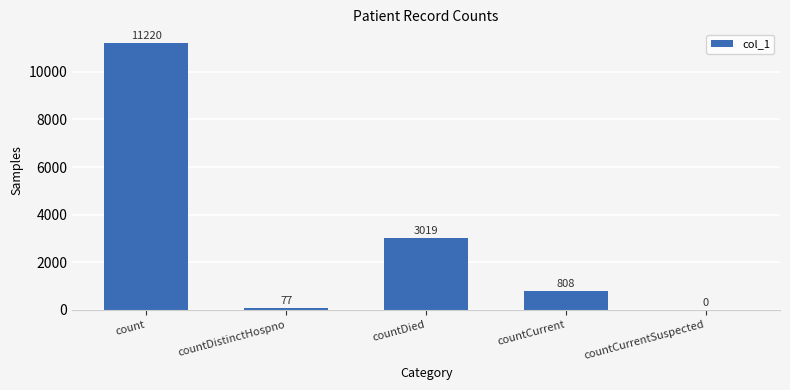

Reading right to left, transcribe all the data shown in this chart.

0	808	3019	77	11220